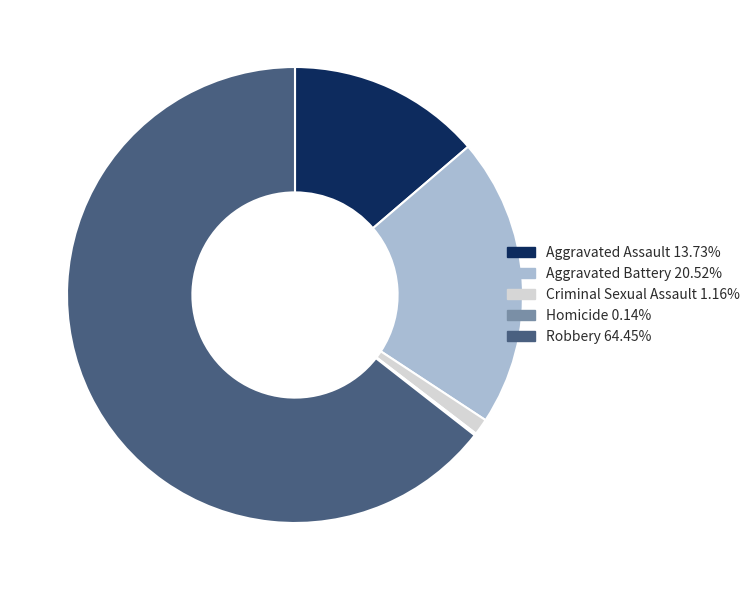

Does any single category account for the majority?

Yes